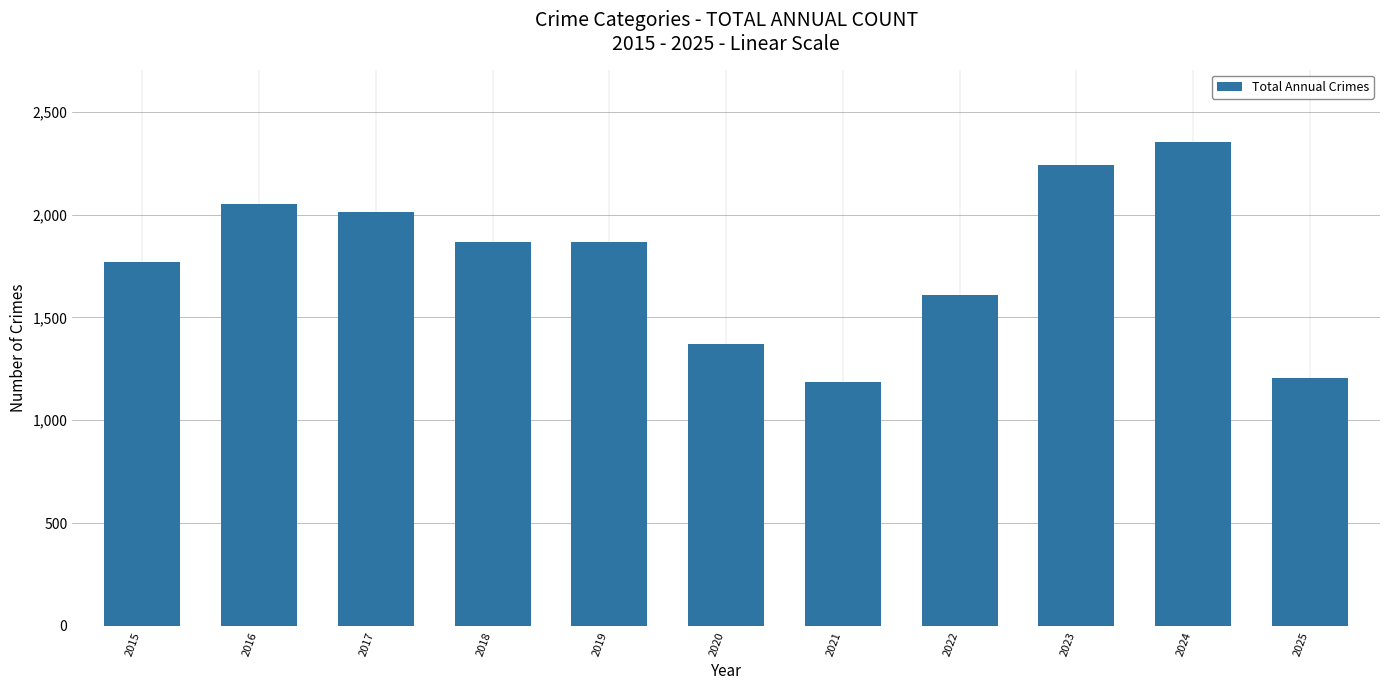

What is the change in value from 2016 to 2021?

-866